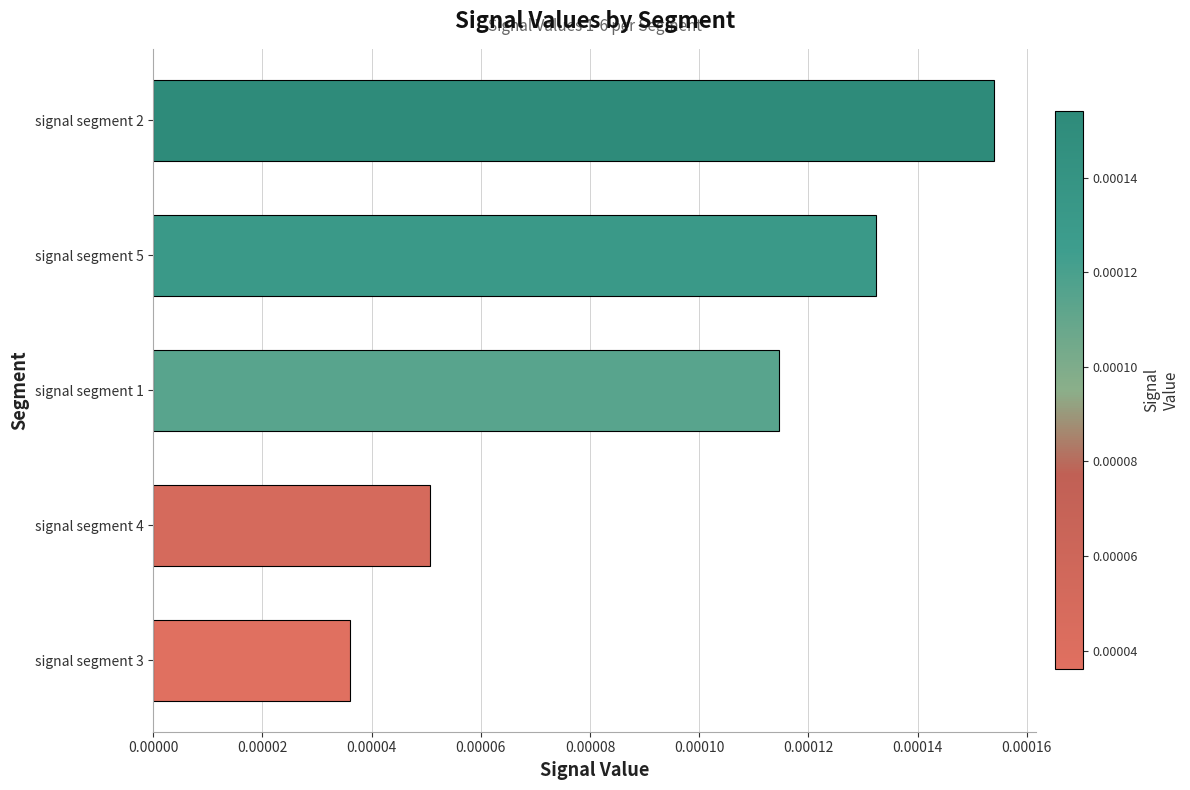

At which category does the chart reach its peak across all series?

signal segment 2